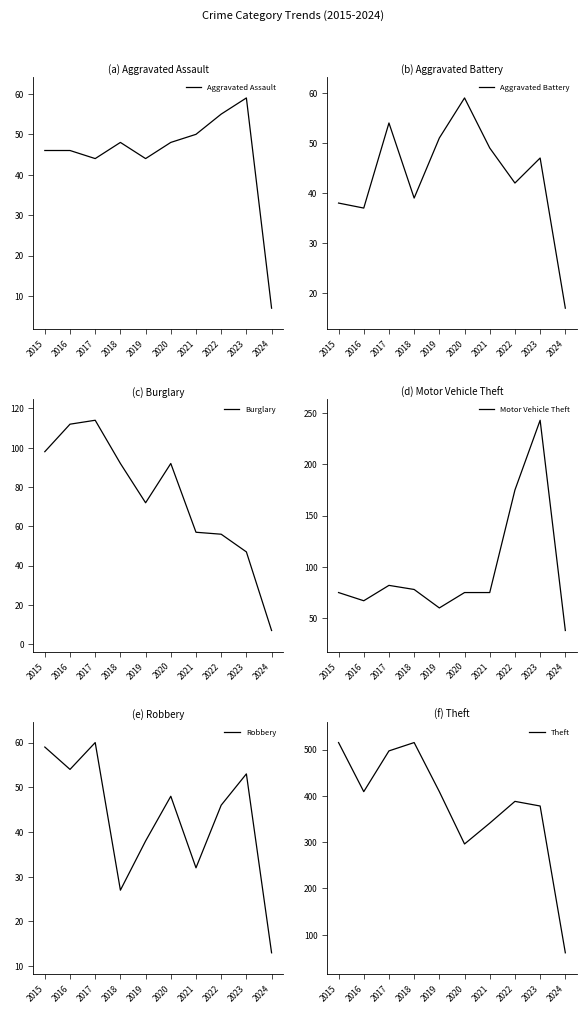

What is the difference between the highest and lowest values at 2015?

477